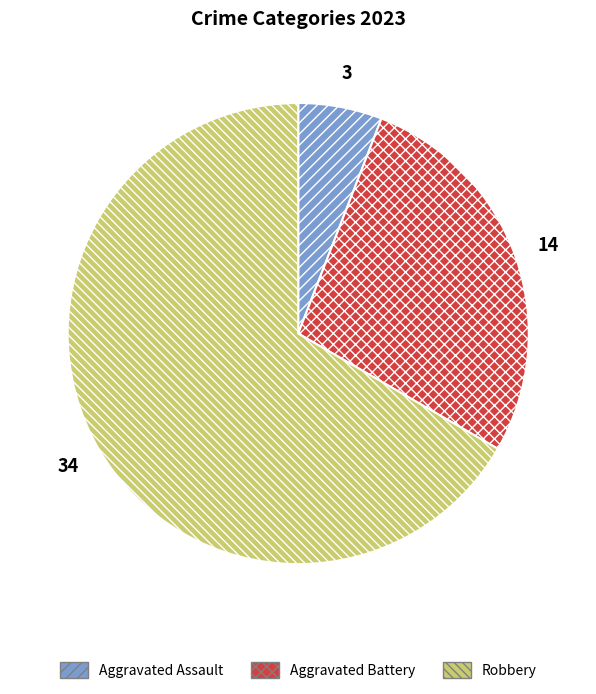

True or false: Aggravated Battery accounts for 35% of the total.

False